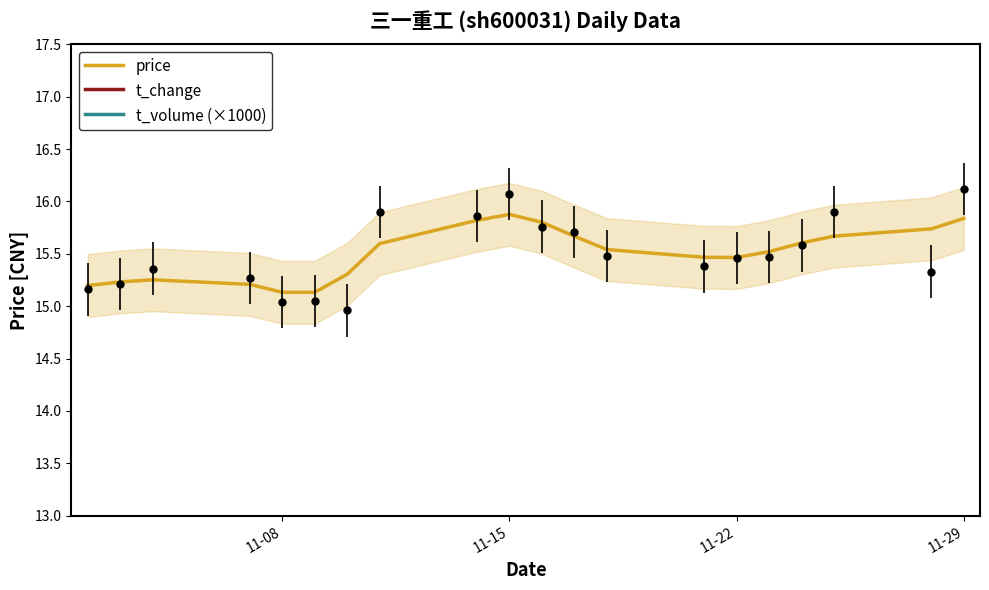

Reading left to right, transcribe all the data shown in this chart.

price: 15.2	15.2	15.3	15.2	15.1	15.1	15.3	15.6	15.8	15.9	15.8	15.7	15.5	15.5	15.5	15.5	15.6	15.7	15.7	15.8
t_change: 24.9	23.0	21.0	19.6	18.8	19.0	21.1	23.9	24.1	22.0	19.8	18.7	18.3	18.3	18.7	19.5	20.3	20.9	21.4	21.8
t_volume (×1000): 23.7	22.0	20.2	19.0	18.2	18.4	20.5	23.1	23.4	21.4	19.4	18.3	17.9	17.9	18.3	19.0	19.7	20.3	20.8	21.3